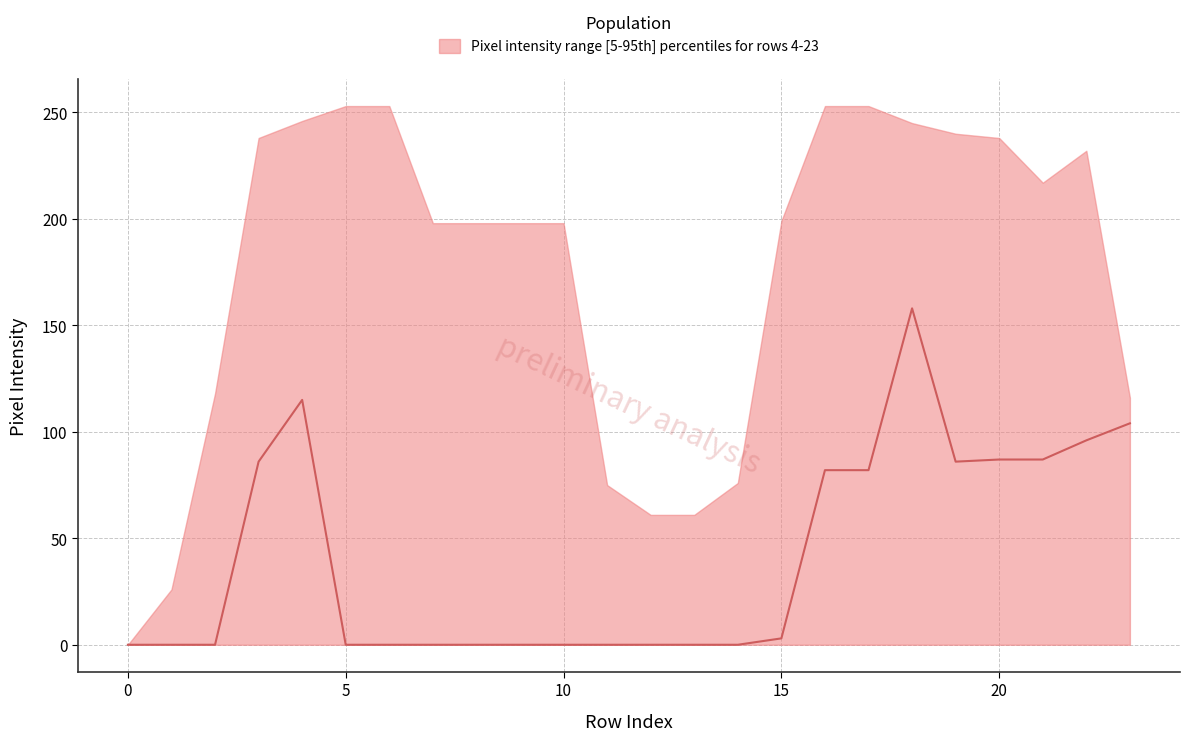

What is the sum of all upper values?

4192